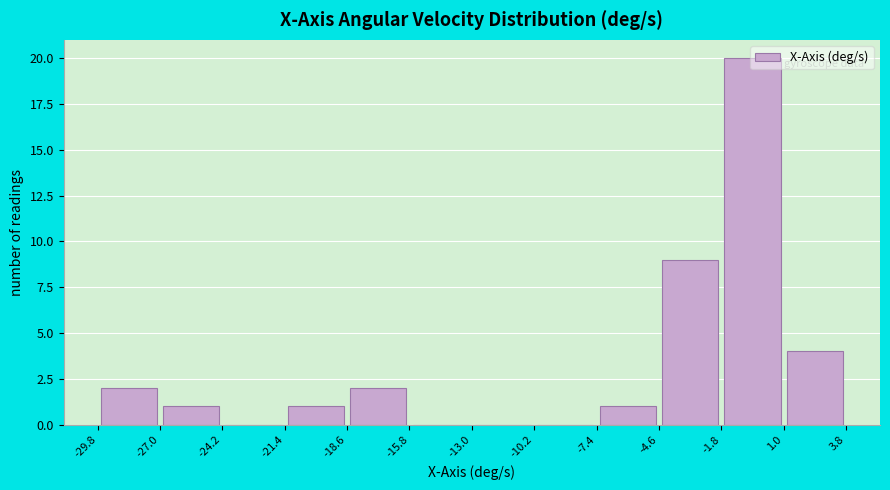

Reading left to right, list every bar in this chart as the range it spans on the x-axis followed by its height. The values are not printed on the chart, so give them approximately, as read against the axis.

-29.8 to -27.0: 2
-27.0 to -24.2: 1
-24.2 to -21.4: 0
-21.4 to -18.6: 1
-18.6 to -15.8: 2
-15.8 to -13.0: 0
-13.0 to -10.2: 0
-10.2 to -7.4: 0
-7.4 to -4.6: 1
-4.6 to -1.8: 9
-1.8 to 1.0: 20
1.0 to 3.8: 4